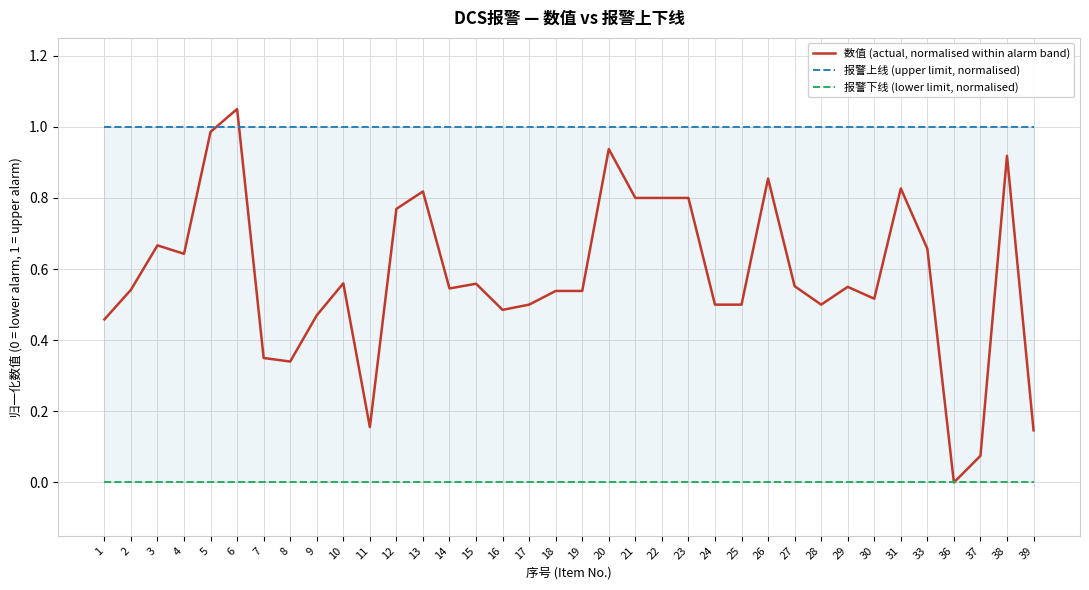

True or false: 数值 (actual, normalised within alarm band) has a value of 0.8 at 12.

True